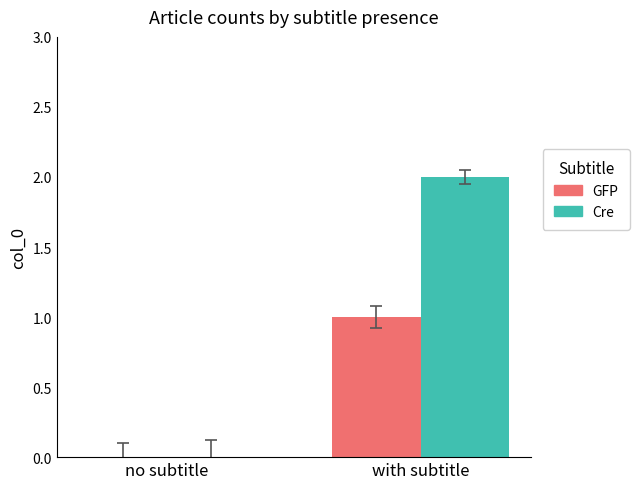

What is the greatest value displayed?

2